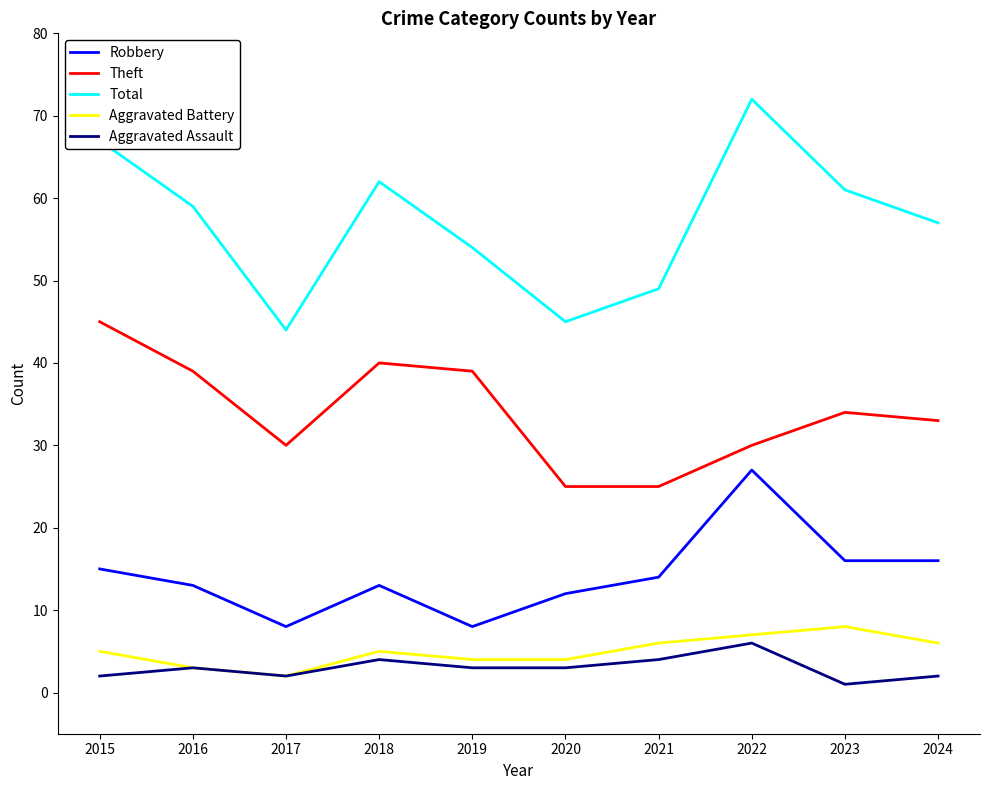

What is the highest value of the Theft series?

45